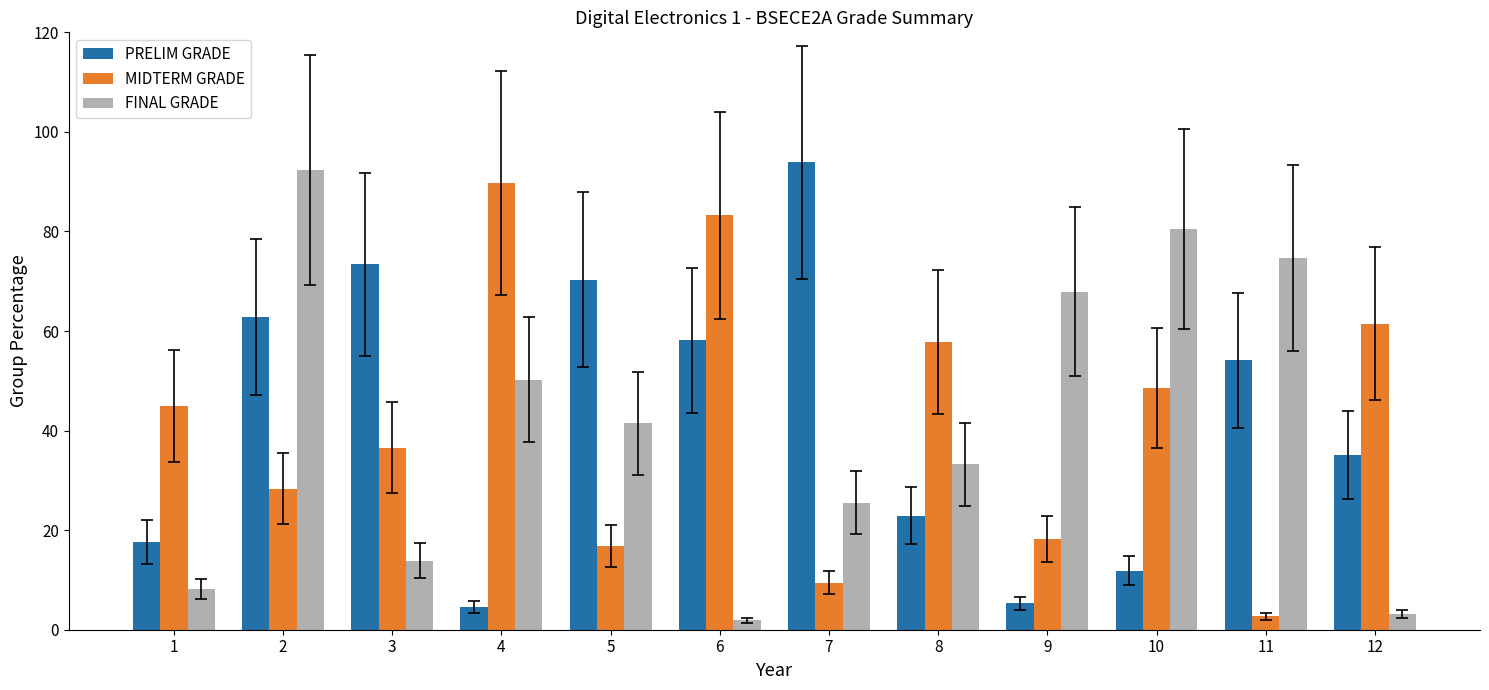

Which category has the highest value in the PRELIM GRADE series?

7